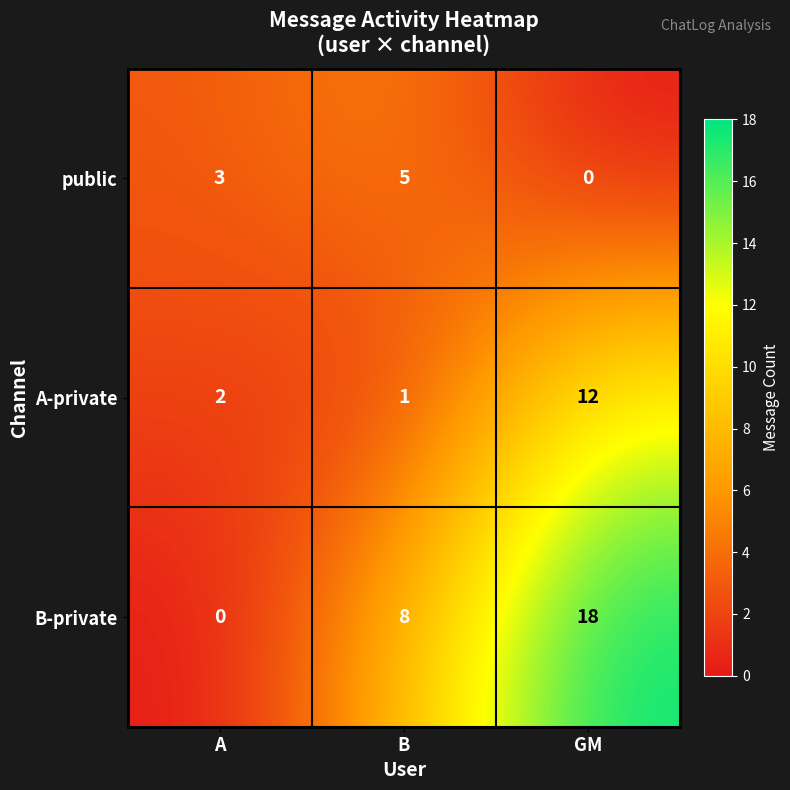

The value of A-private at B is 0. True or false?

False